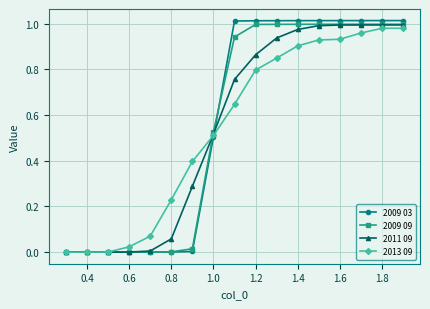

How many distinct data groups are displayed?

4